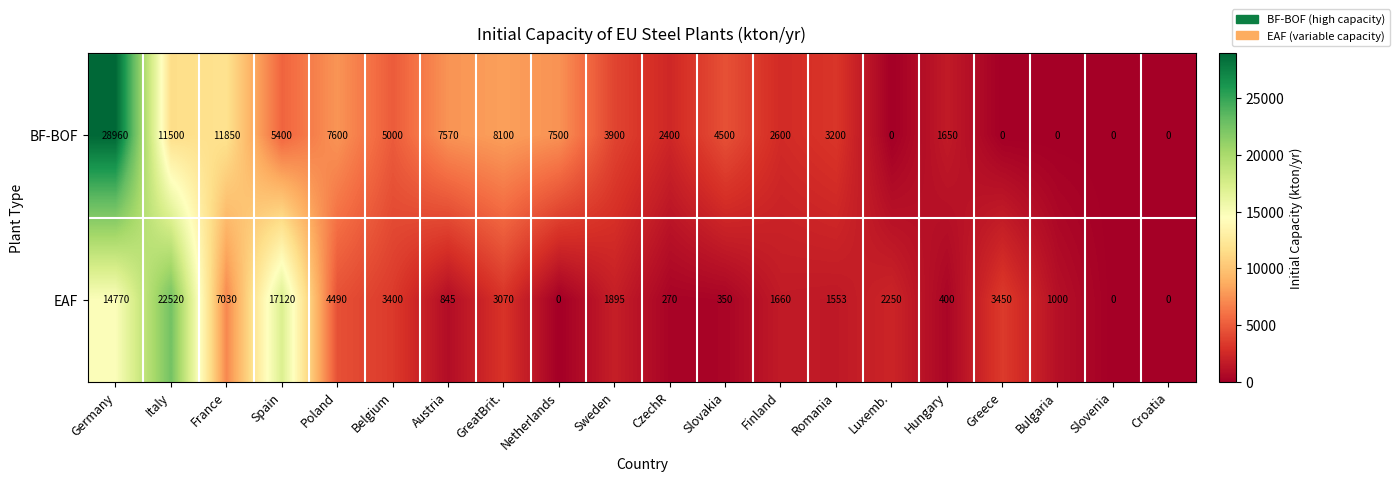

Rank the series by their average value, from highest to lowest.

BF-BOF, EAF